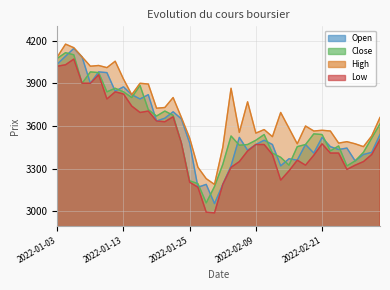

At how many categories does at least one series exceed 3393?

37